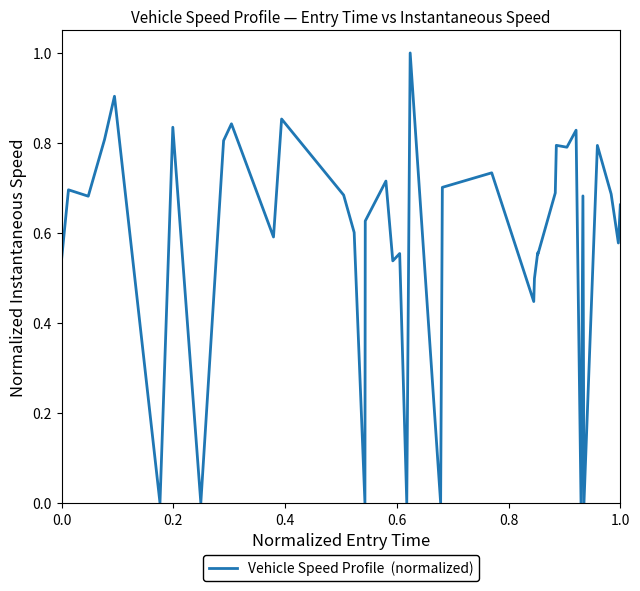

What is the maximum value shown in the chart?

1.0